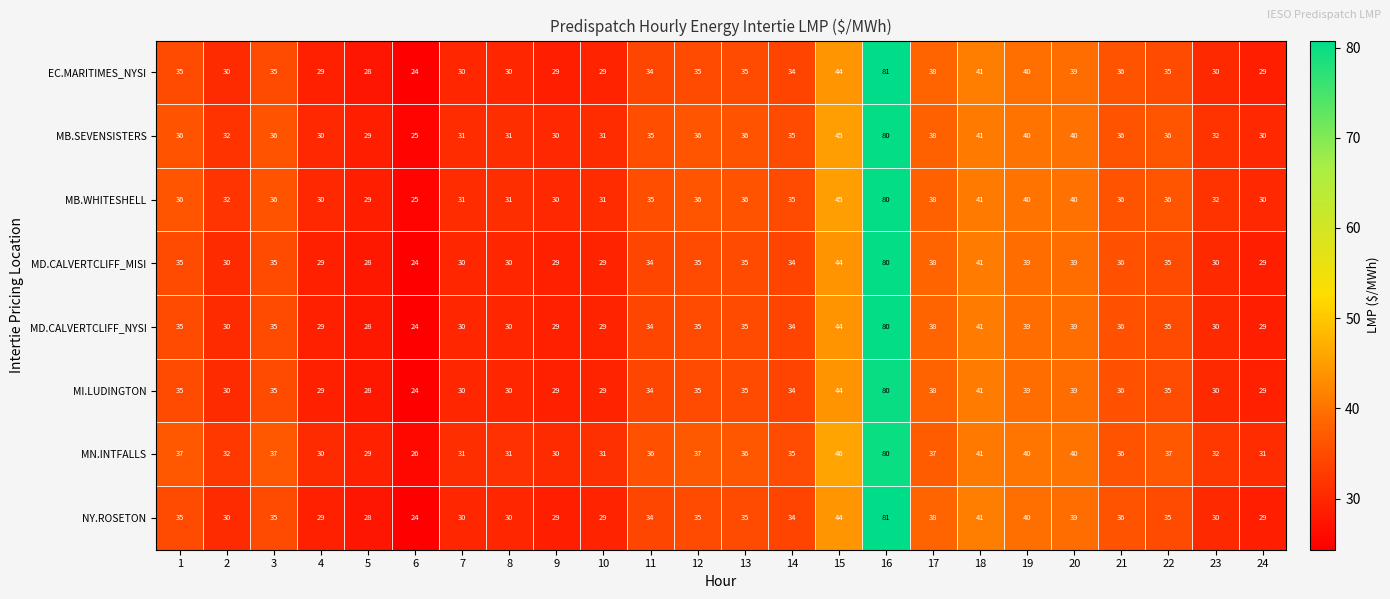

Is it true that MB.WHITESHELL equals 11 at 24?

False